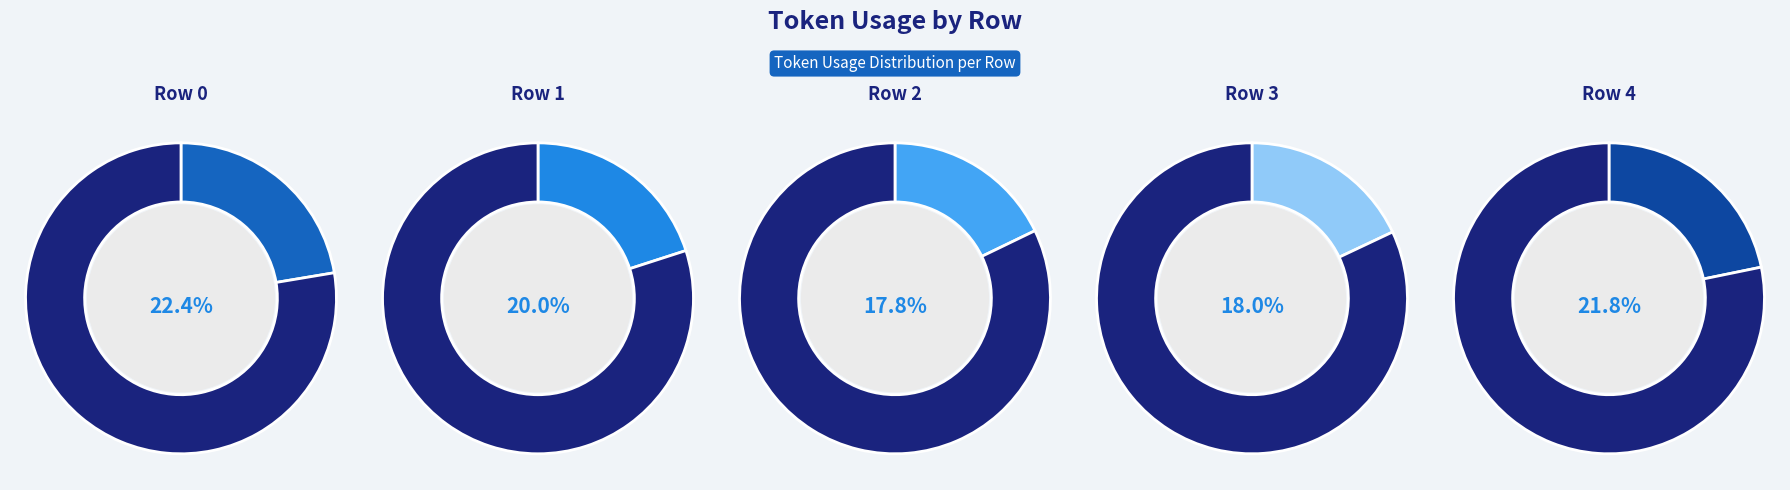

Count the number of slices in the pie.

5